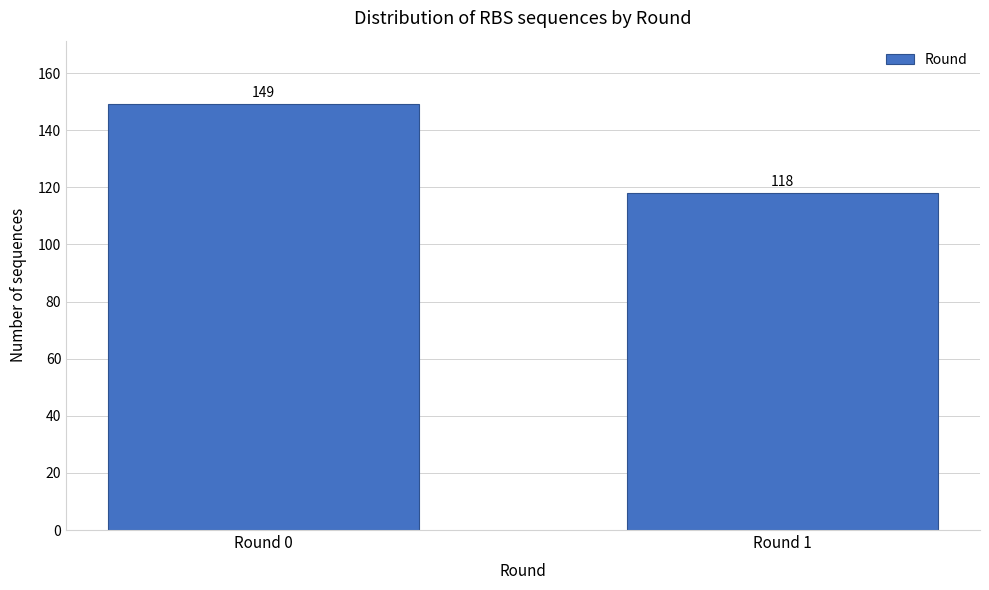

Reading left to right, list all the values displayed in this chart.

Round 0=149	Round 1=118